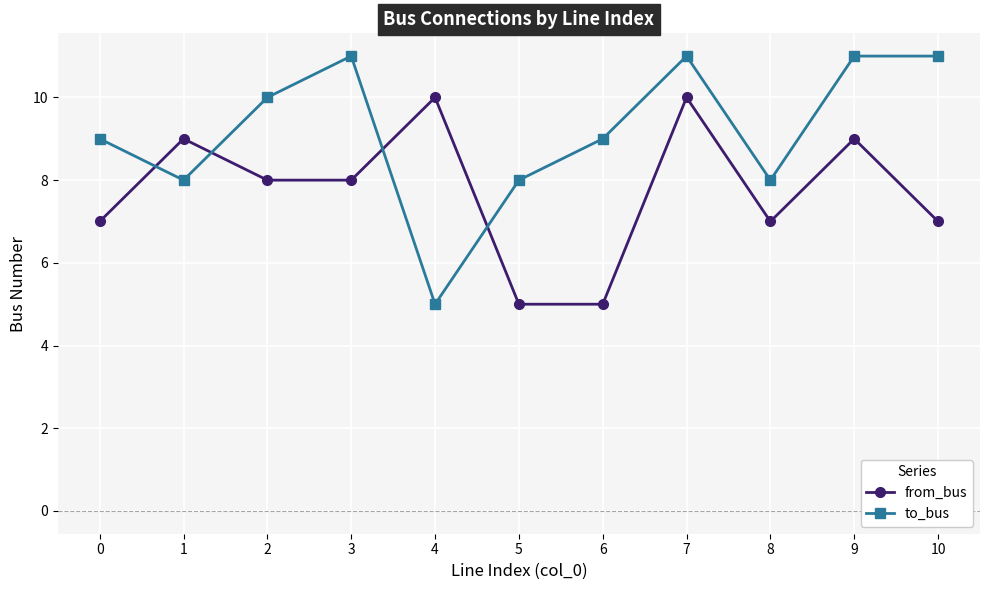

What is the approximate value of from_bus at 6?

5